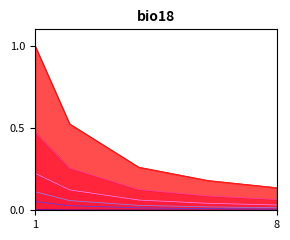

Does the chart have visible grid lines?

No